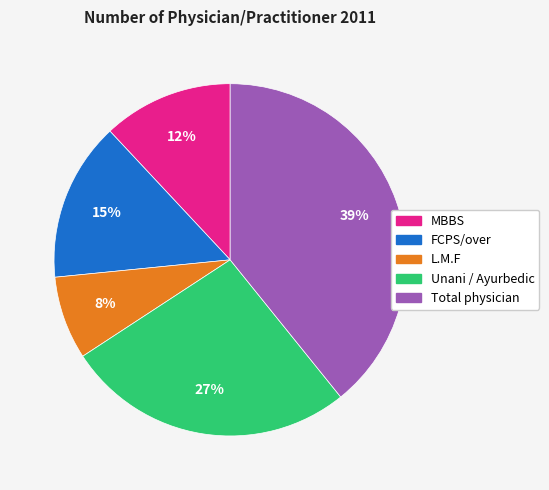

Which has a higher value, L.M.F or Unani / Ayurbedic?

Unani / Ayurbedic